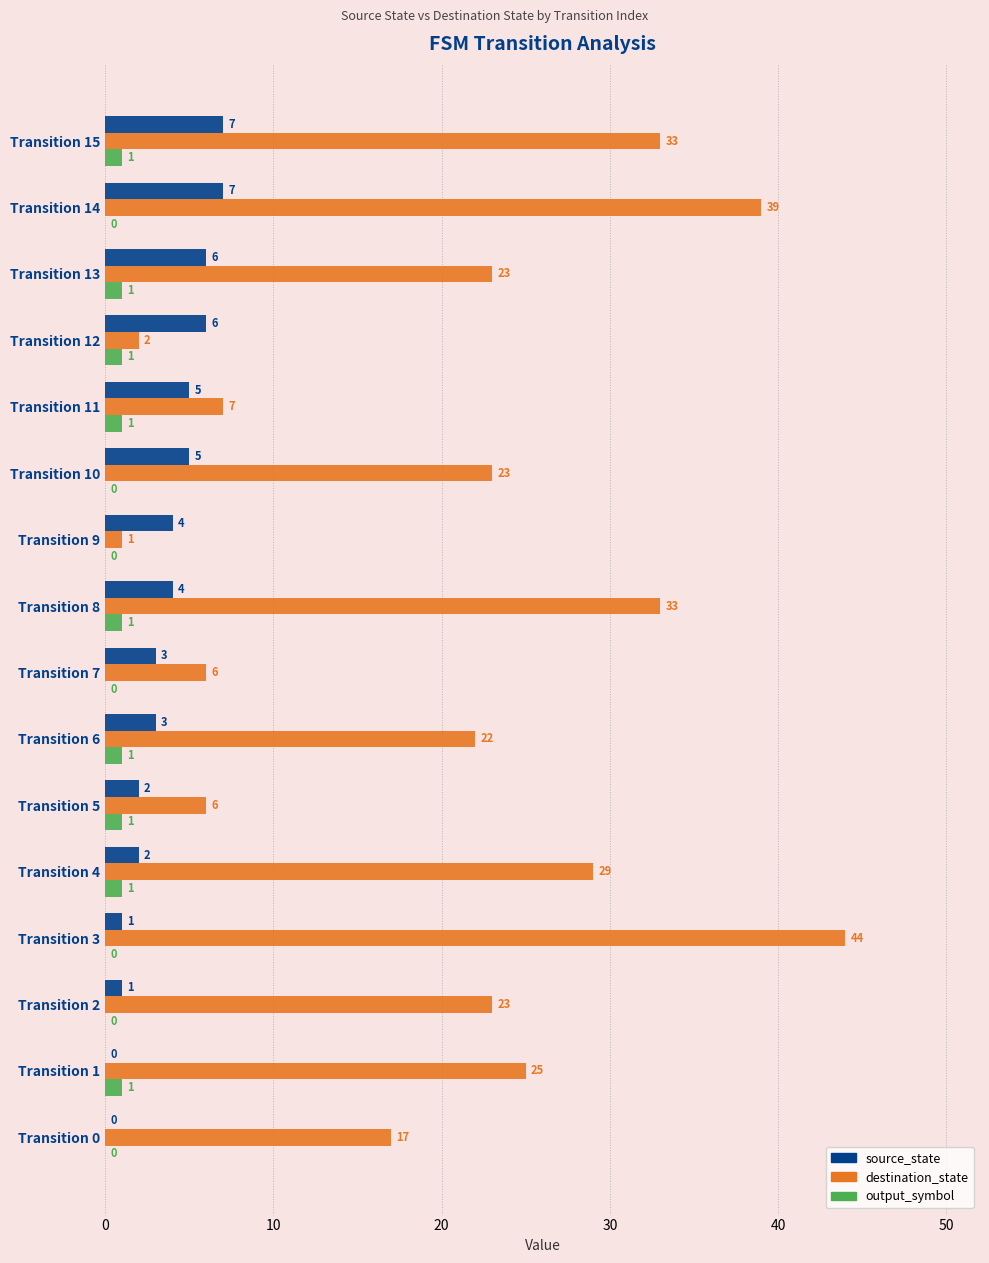

Which label corresponds to the largest value in the chart?

Transition 3